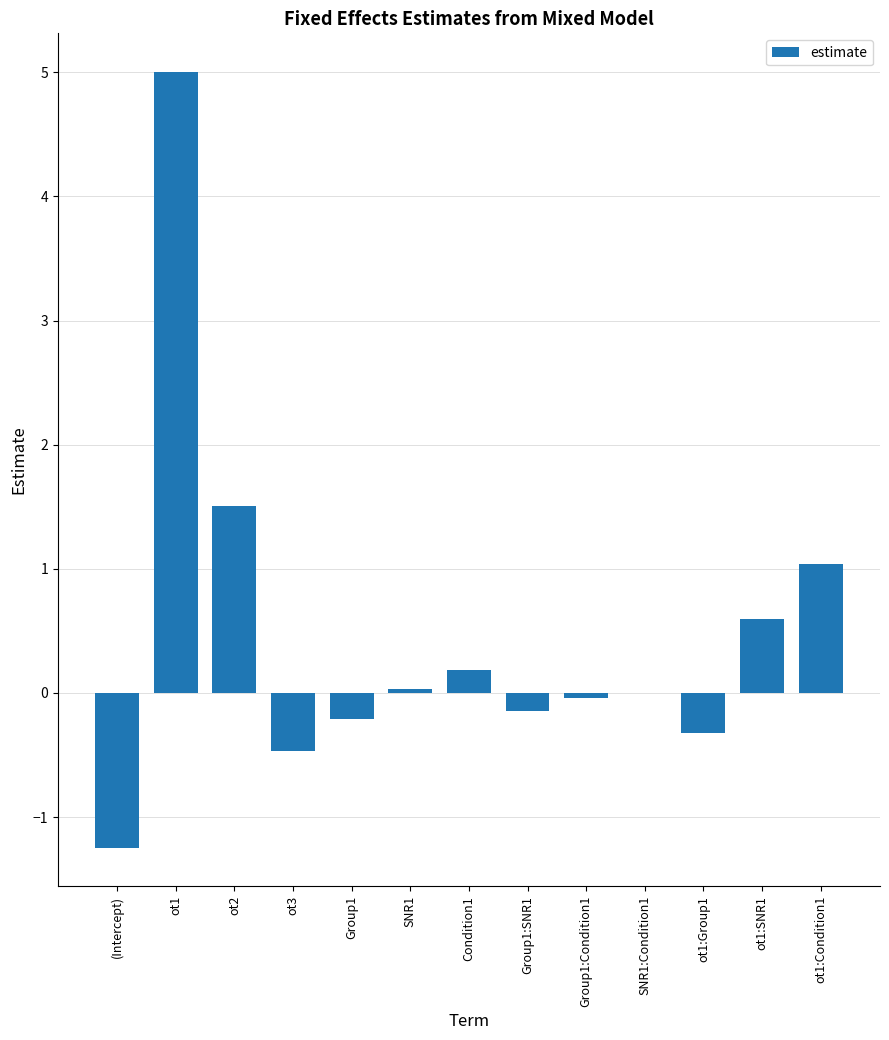

Between ot1:Condition1 and ot2, which is larger?

ot2